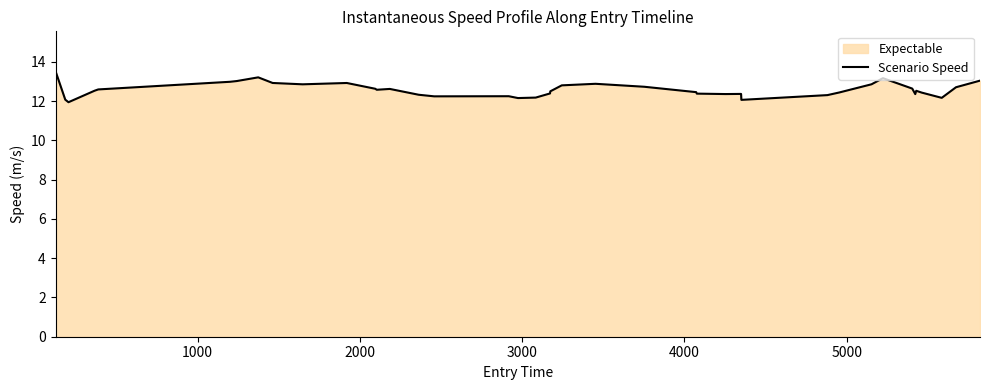

What is the maximum value shown in the chart?

13.5